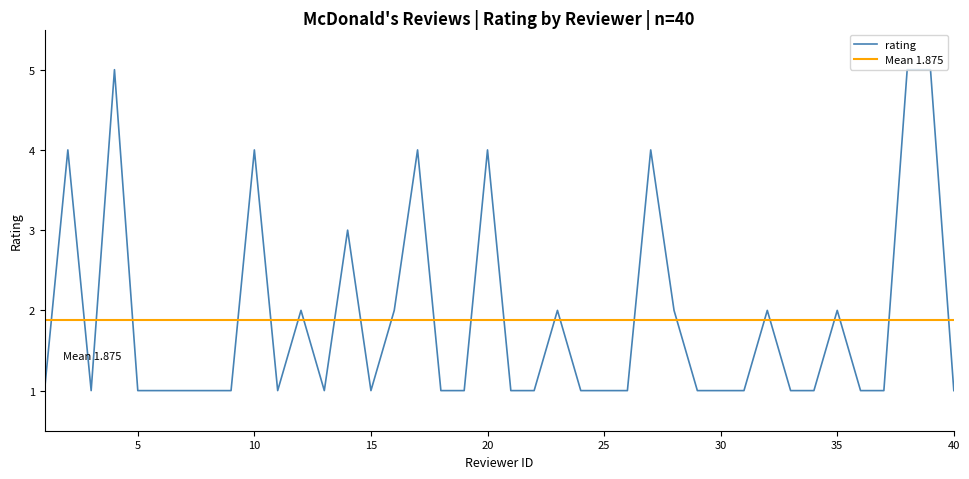

What is the change in value from 4 to 6?

-4